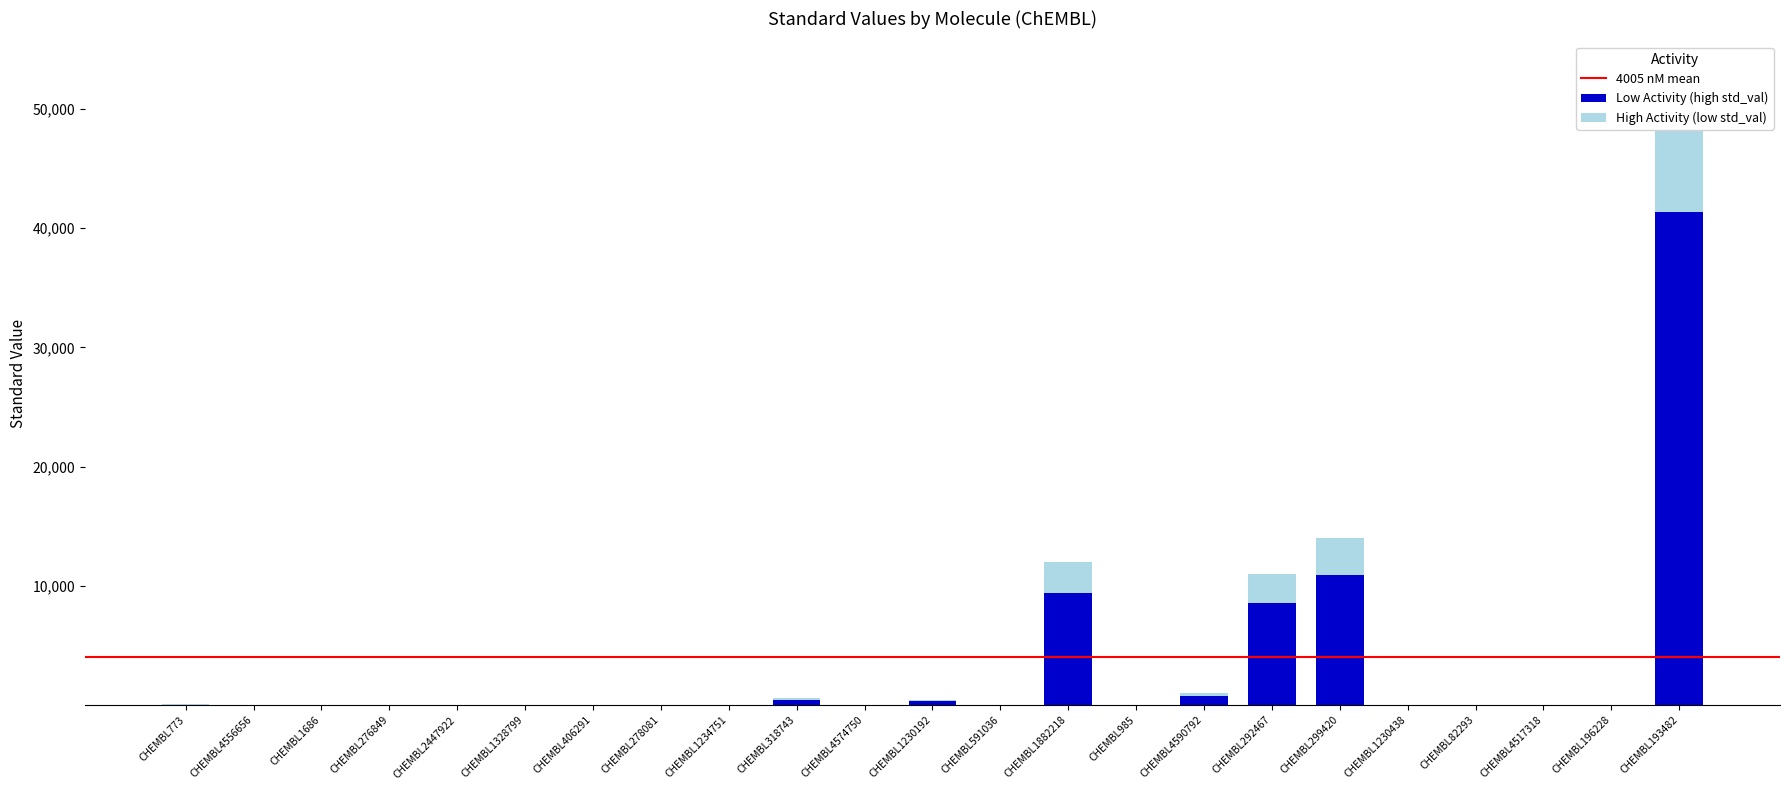

The chart shows a value of 45.2 at CHEMBL773. True or false?

True